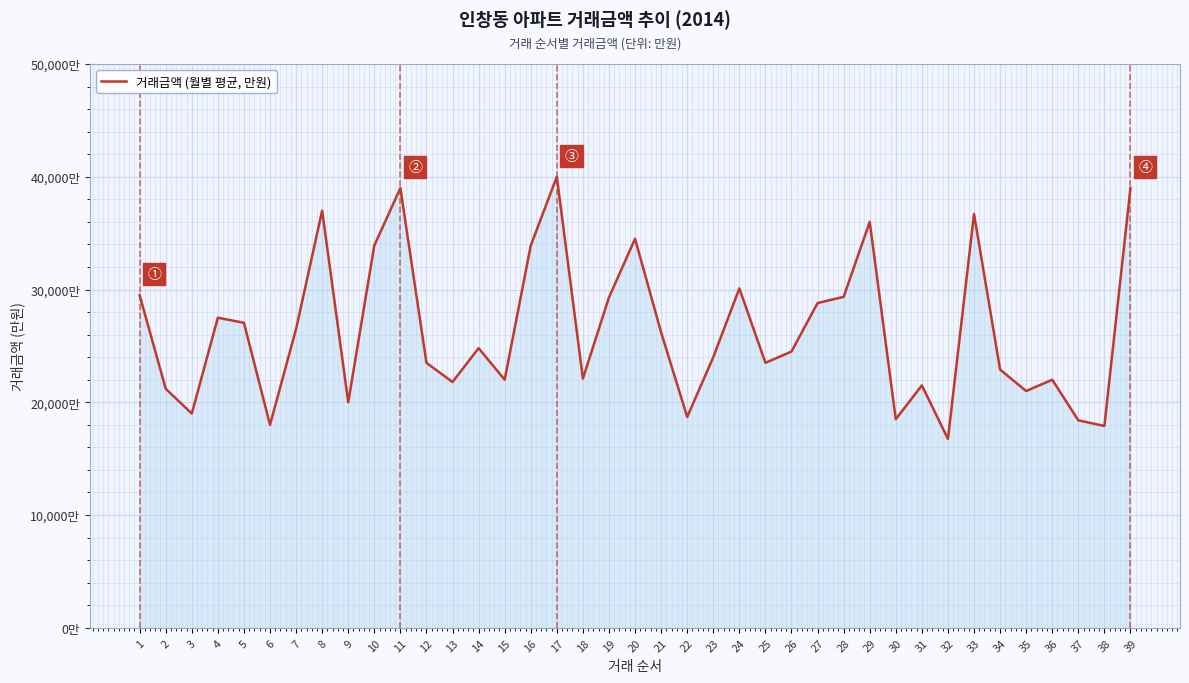

Does the chart display data point markers on the line(s)?

No